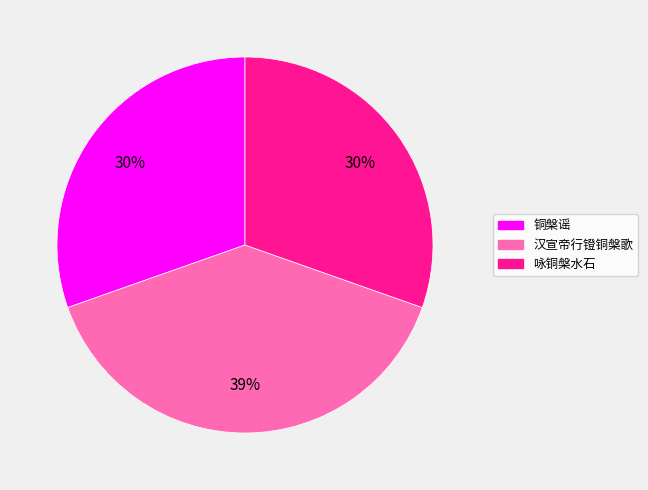

The 咏铜槃水石 slice represents 35% of the pie. True or false?

False